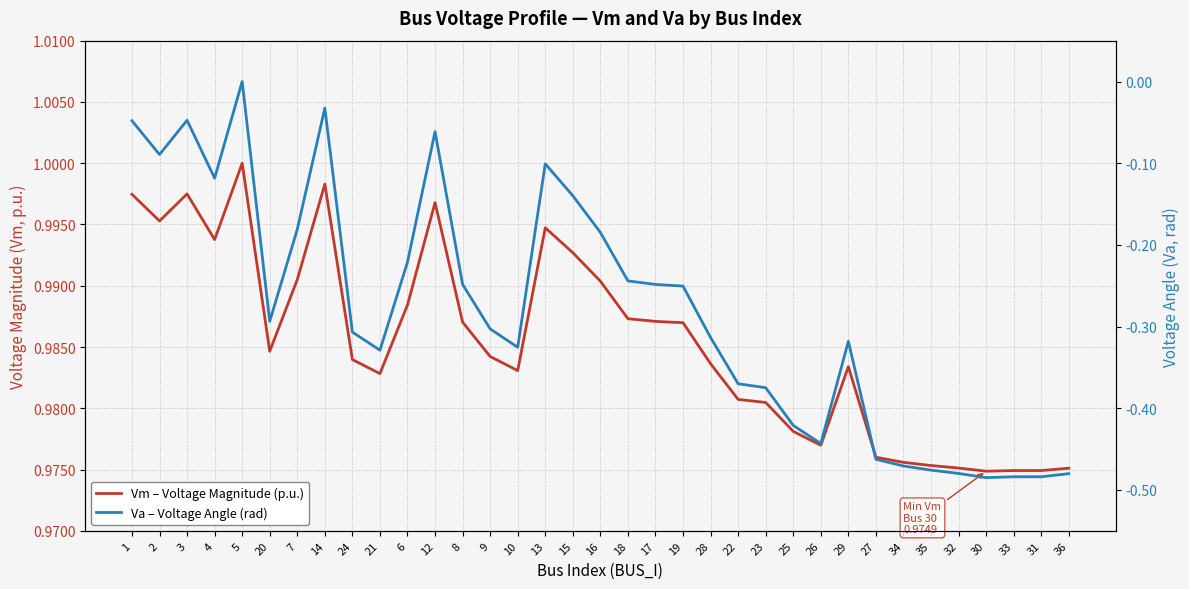

What is the approximate value of Va – Voltage Angle (rad) at 16?

-0.2